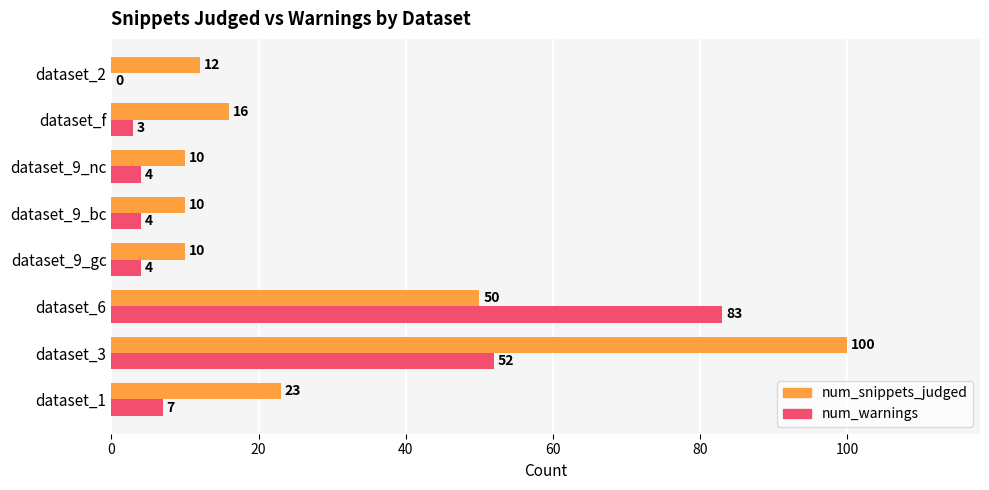

What is the maximum value shown in the chart?

100